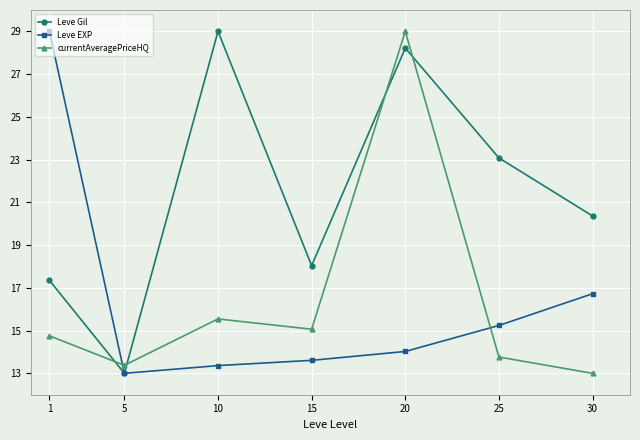

What is the minimum value shown in the chart?

13.0